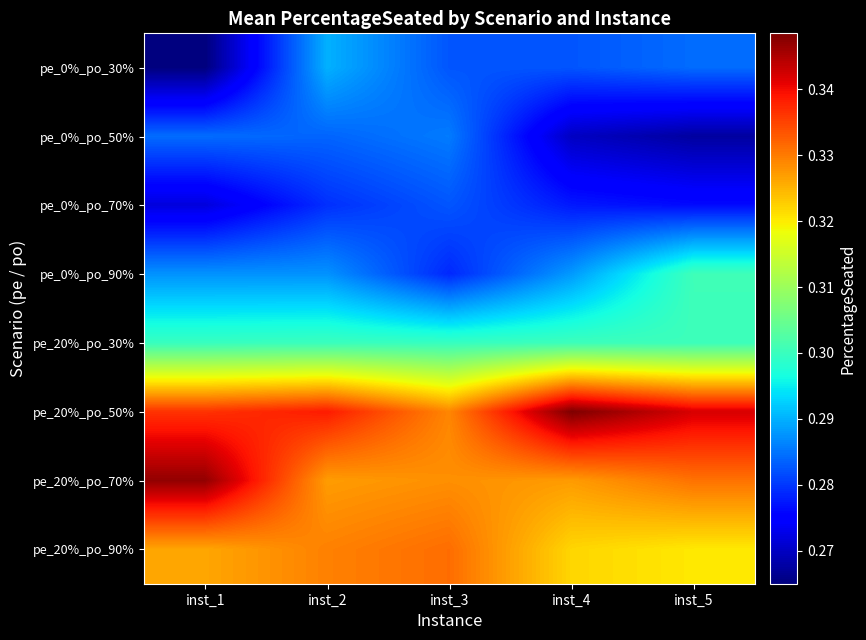

What is the spread (max minus min) of values at inst_1?

0.1